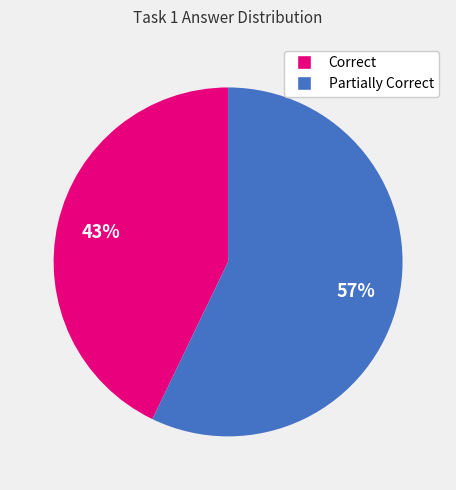

The Correct slice represents 55% of the pie. True or false?

False